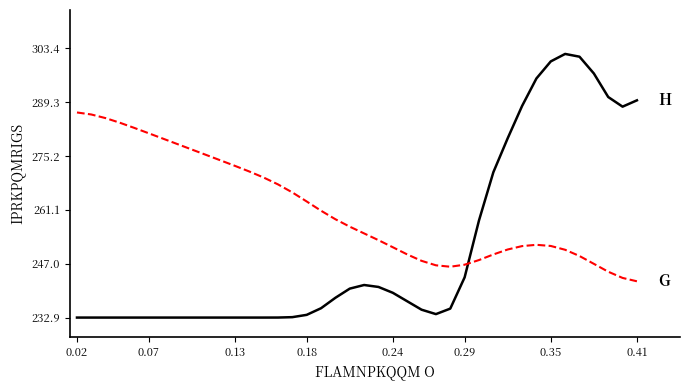

What is the total value across all series at 0.29?

490.1